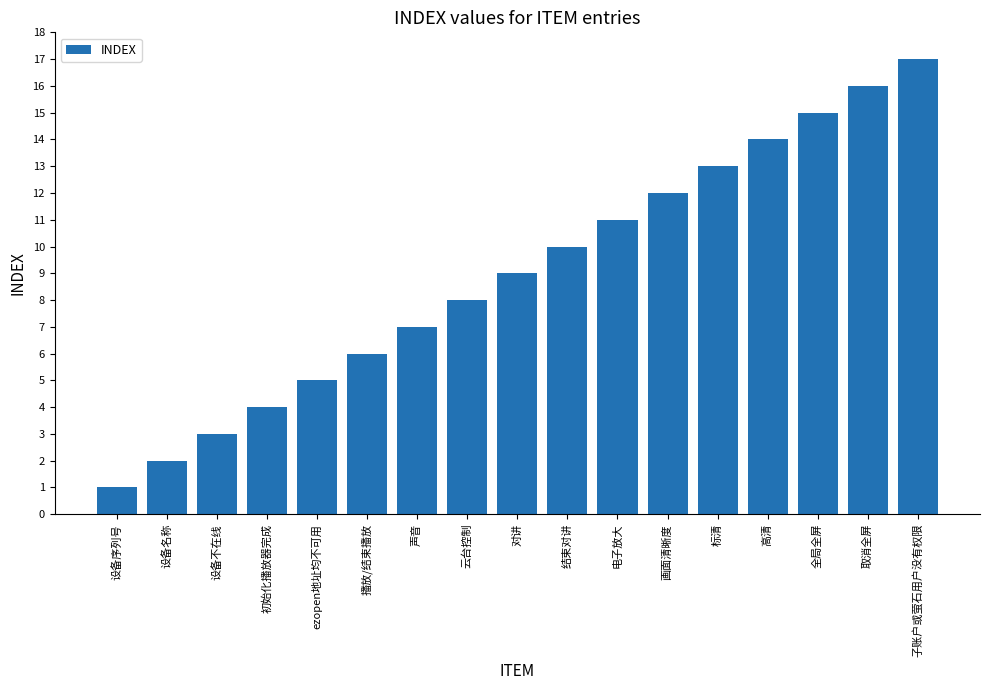

How many values are below 9?

8